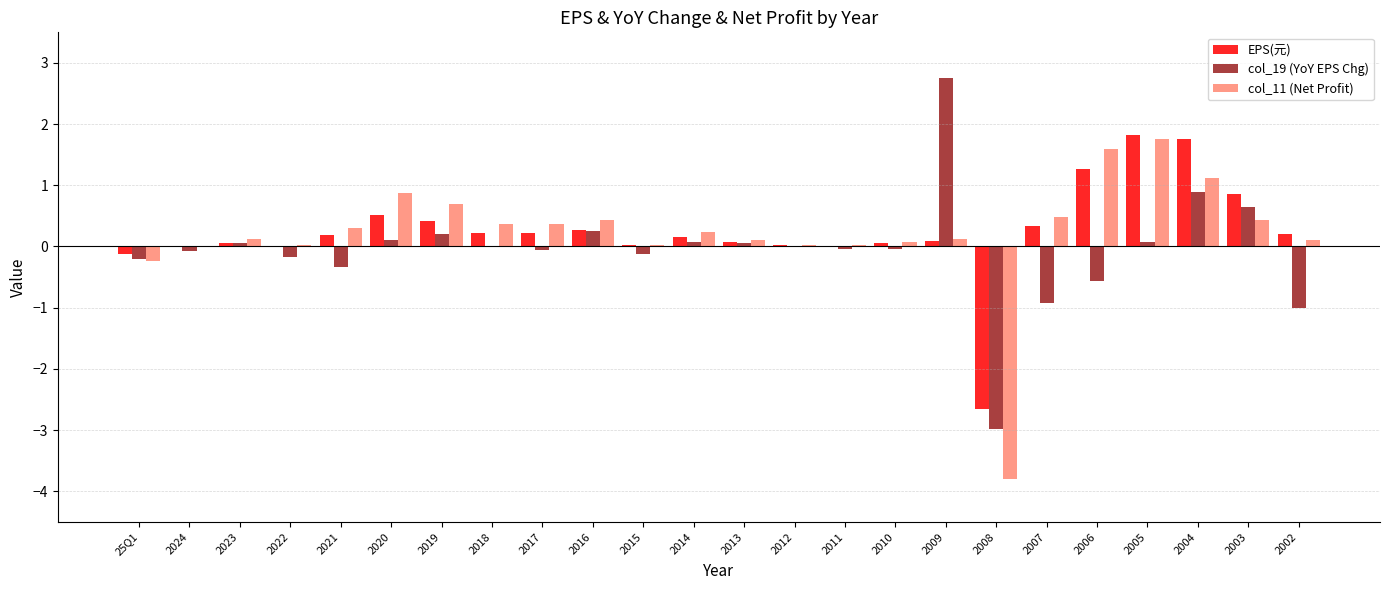

How many series are shown in this chart?

3